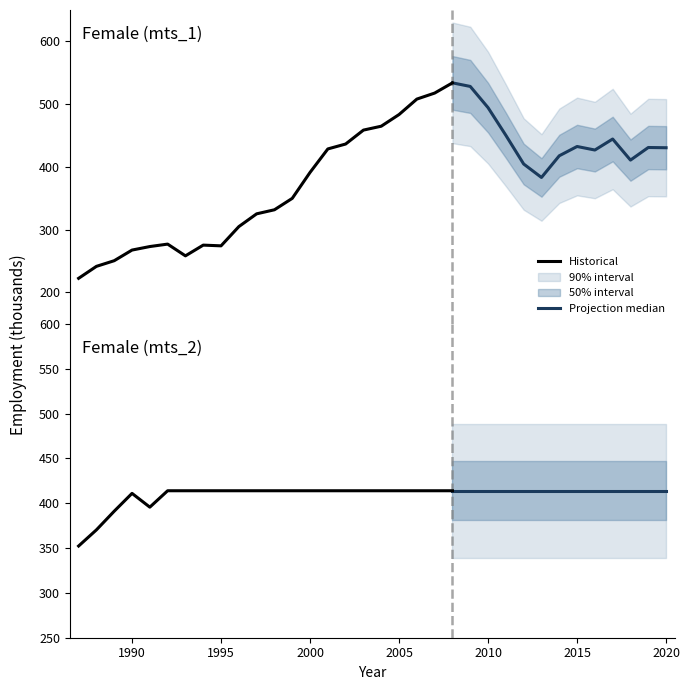

Where is the first local maximum for Female (mts_2)?

1990